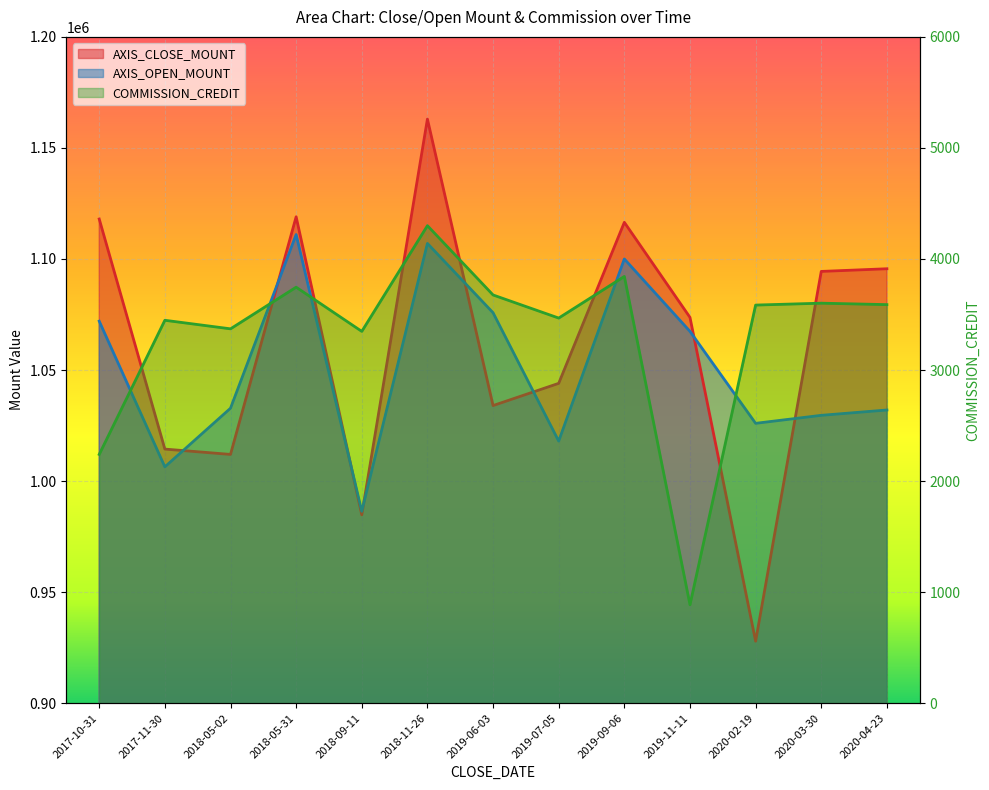

True or false: COMMISSION_CREDIT has more than 0 interior local peaks.

True